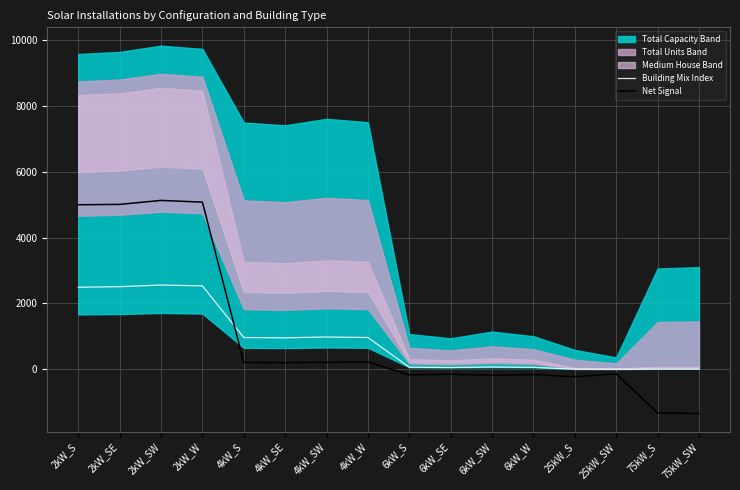

Between which two adjacent categories do Net Signal and Building Mix Index first intersect?

2kW_W and 4kW_S